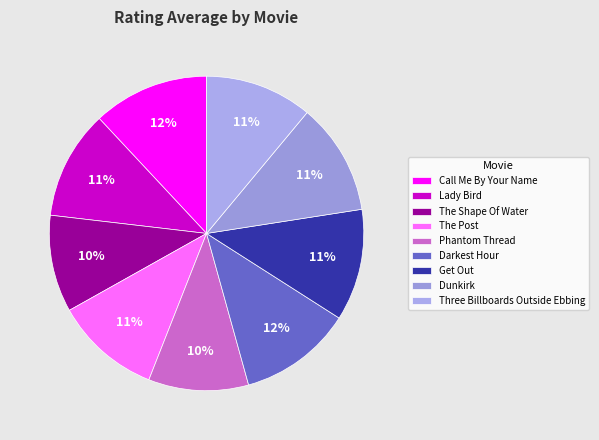

How many segments does this pie chart have?

9